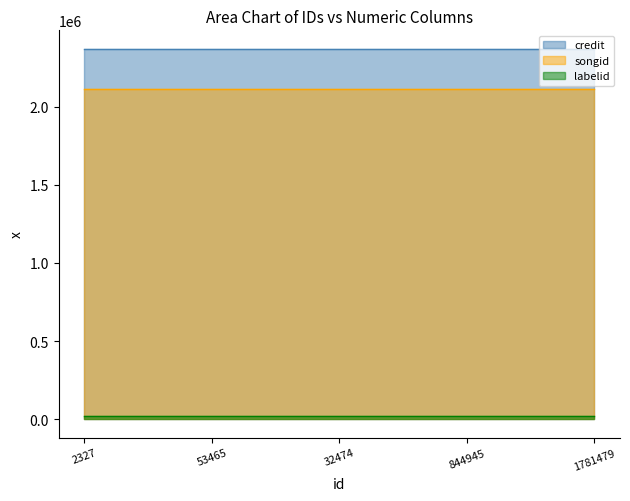

How many lines are shown in the chart?

3